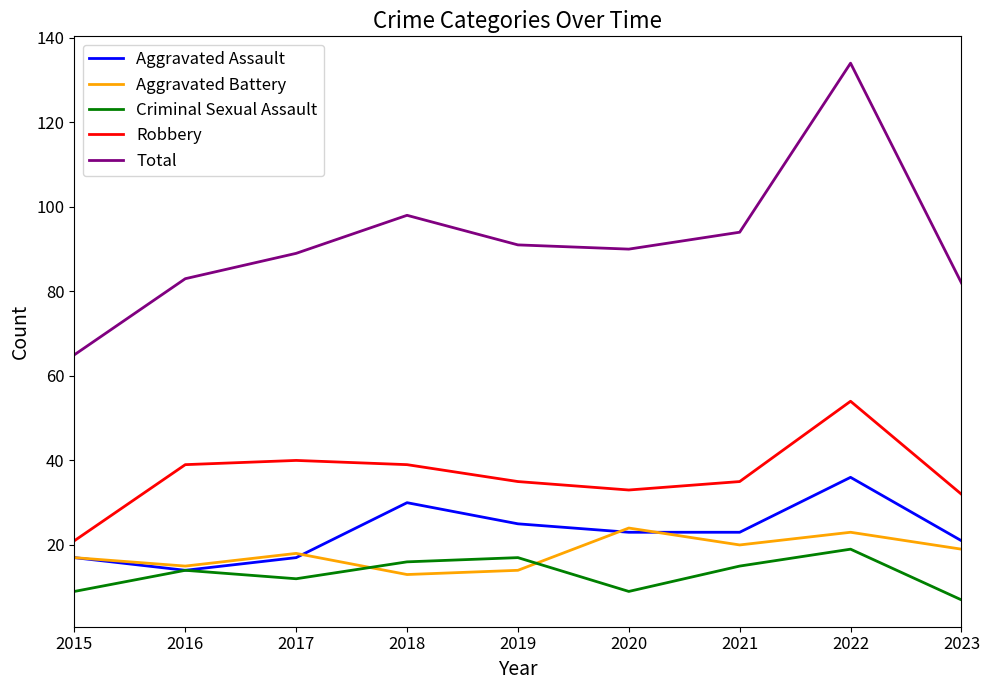

Count the number of data series in this chart.

5